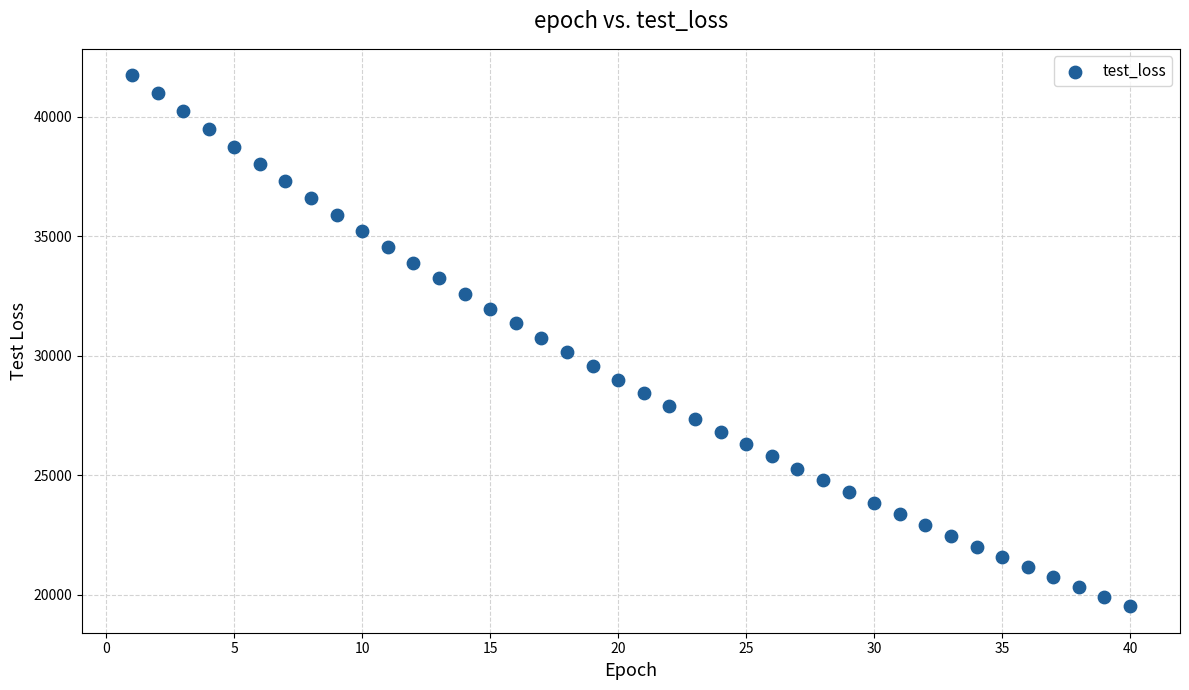

What is the range of X values (max minus min)?

39.0